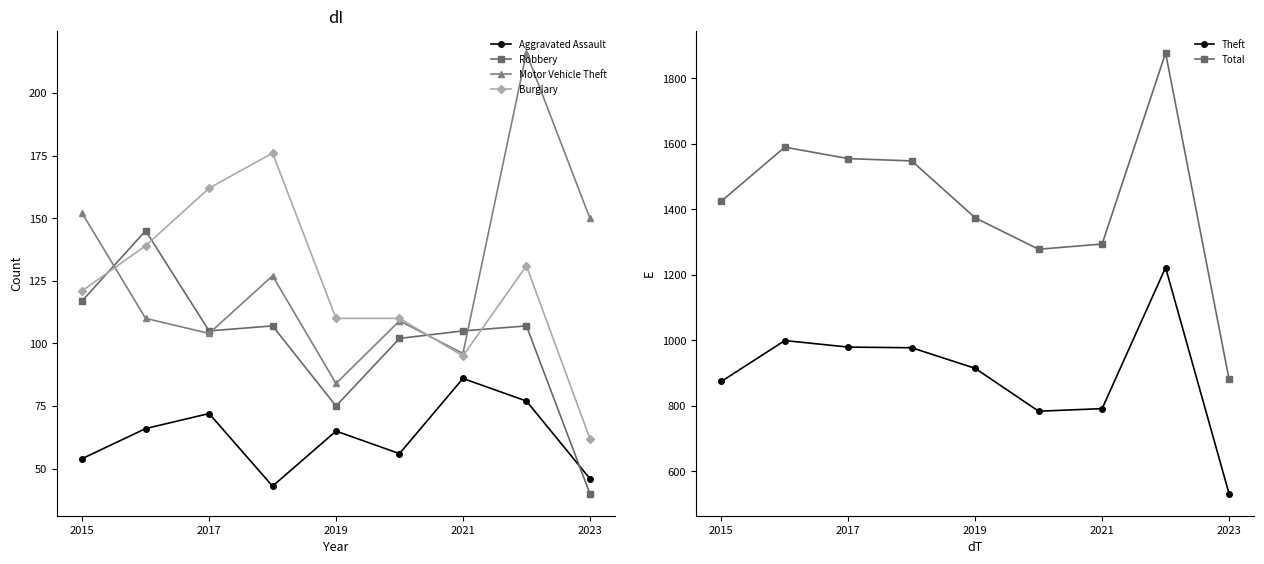

What is the sum of all Robbery values?

903